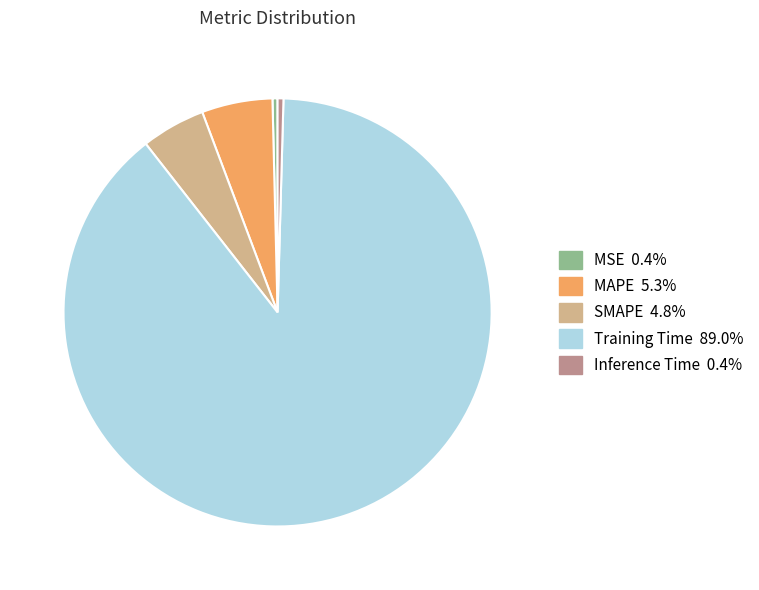

Is Training Time the majority of the pie?

Yes